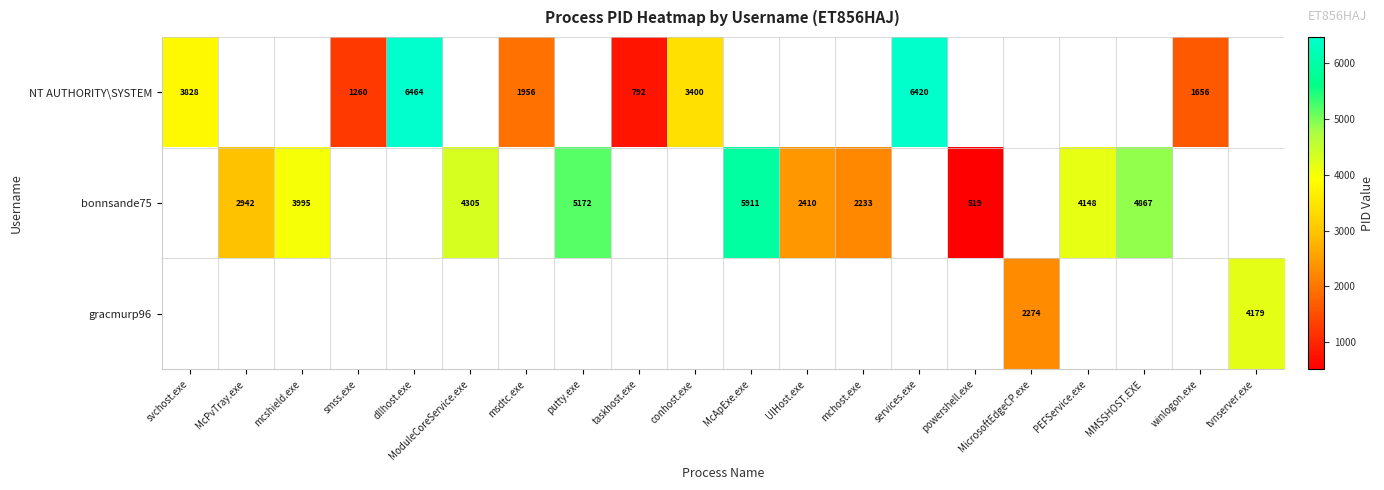

The value of bonnsande75 at McPvTray.exe is 2942. True or false?

True